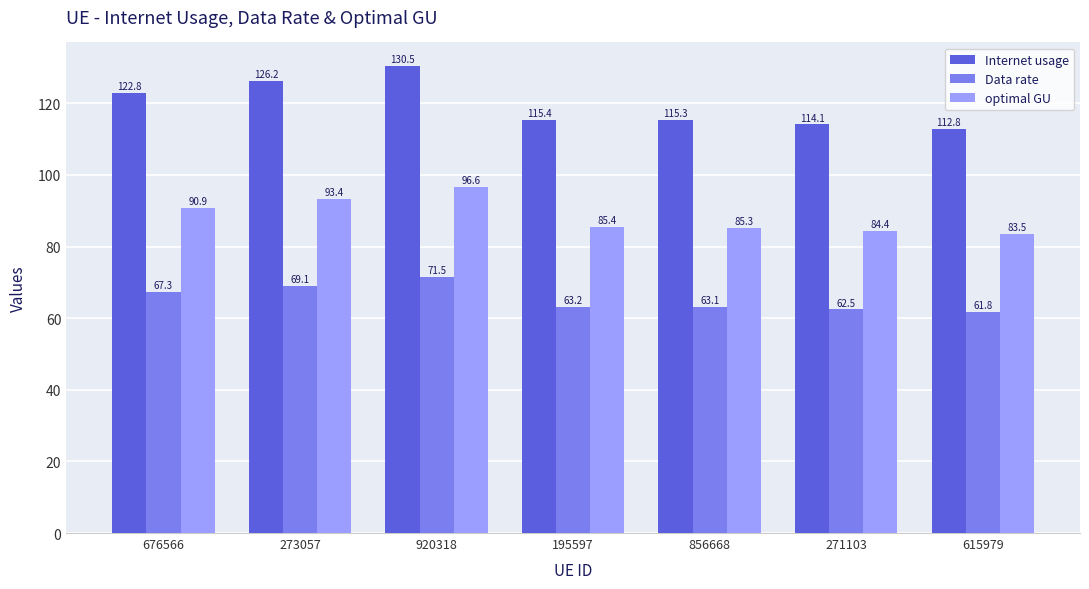

Which series has the largest range (max minus min)?

Internet usage